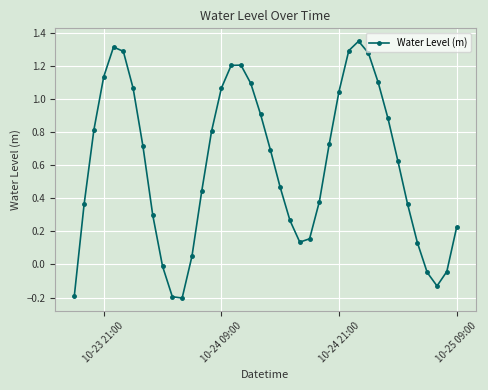

How many values exceed 0?

33